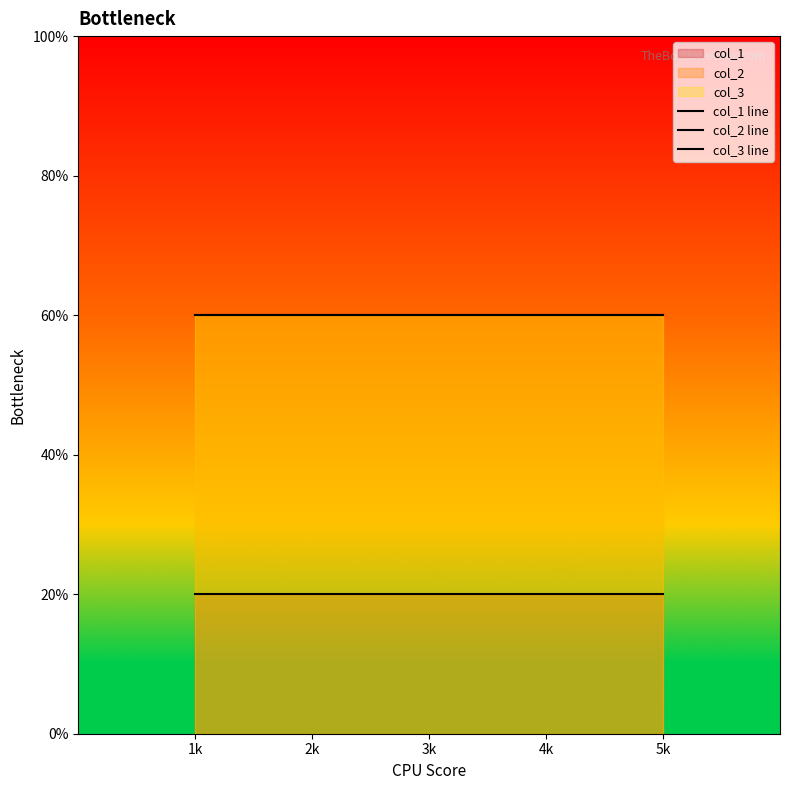

What is the smallest value displayed?

20